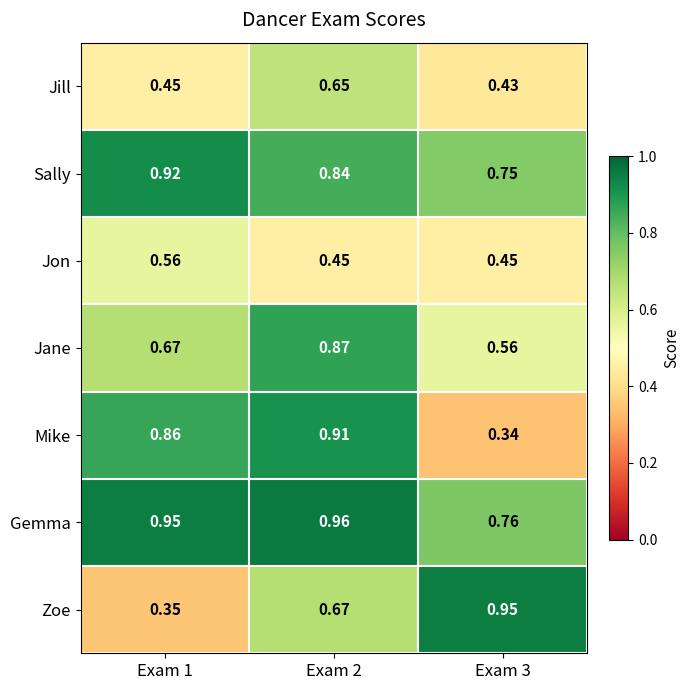

Which series has the largest total across all categories?

Gemma